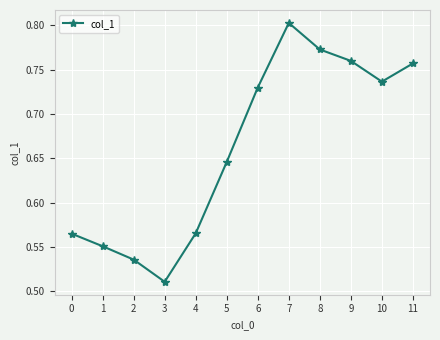

Between 0 and 7, which is larger?

7